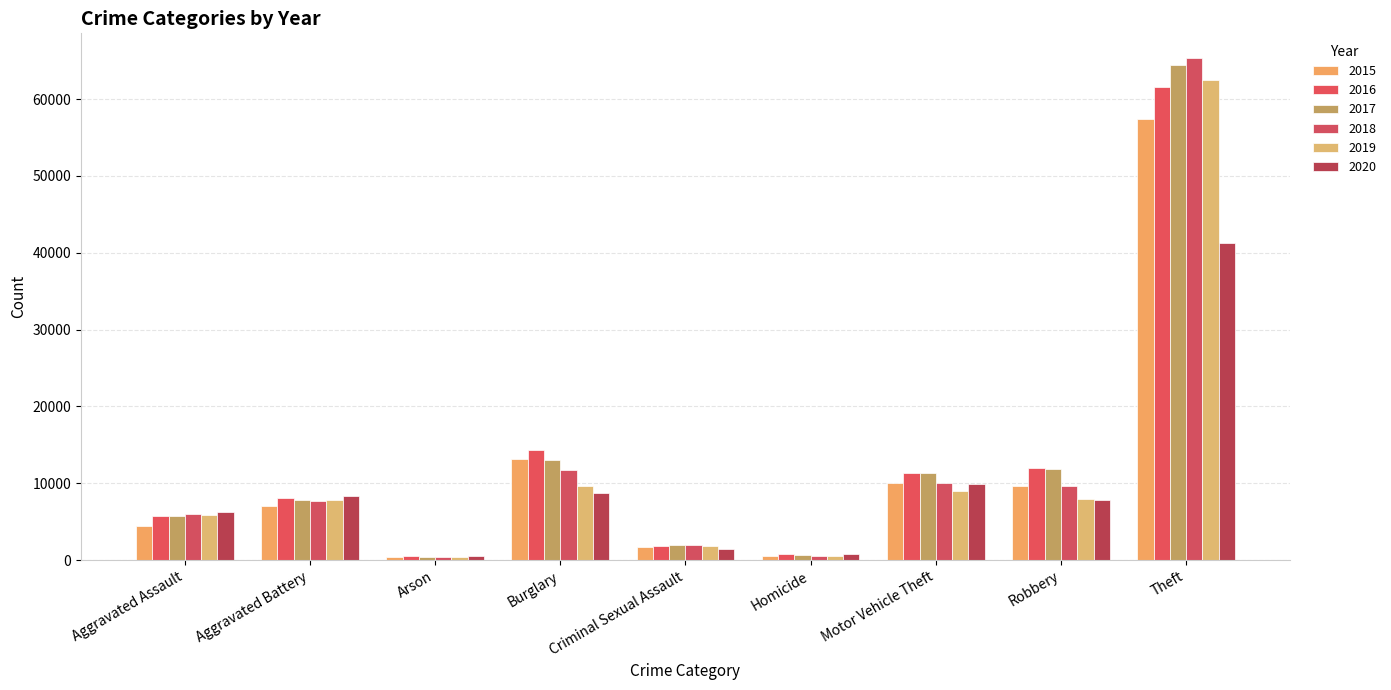

What is the difference between the maximum and minimum values in the 2016 series?

61103